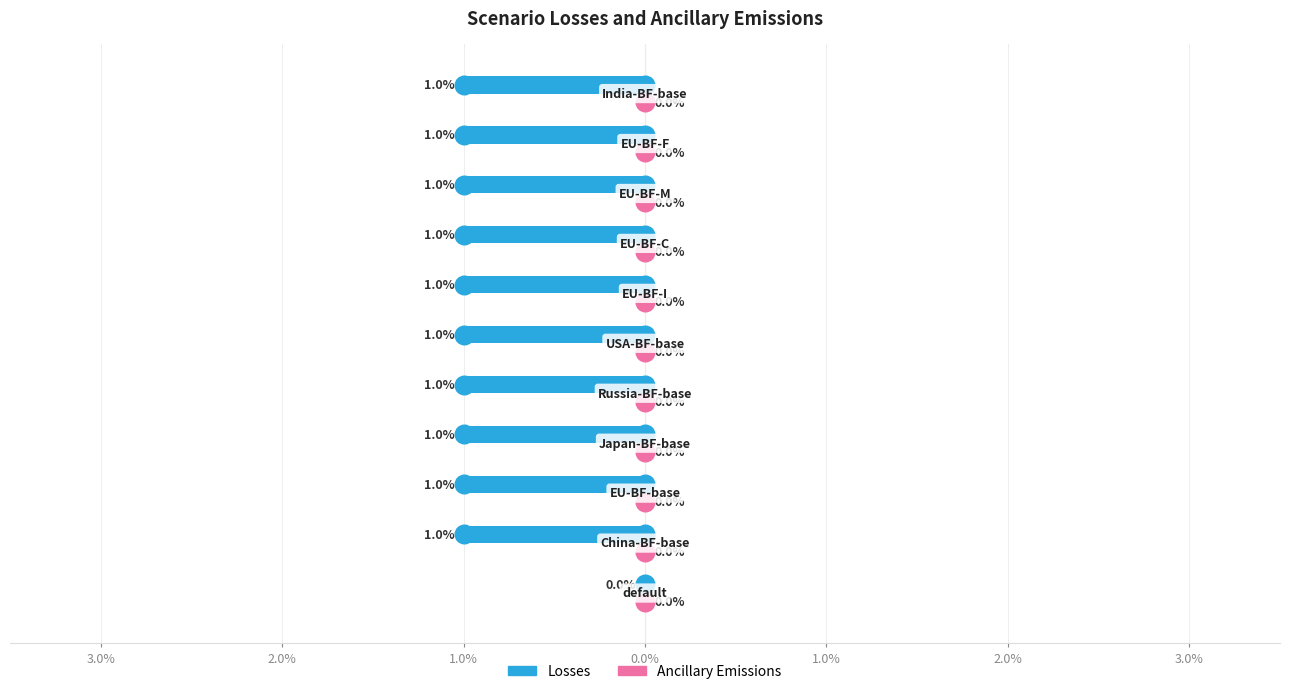

Is the value of Ancillary Emissions at 10 greater than the value of Losses at 3.0%?

Yes